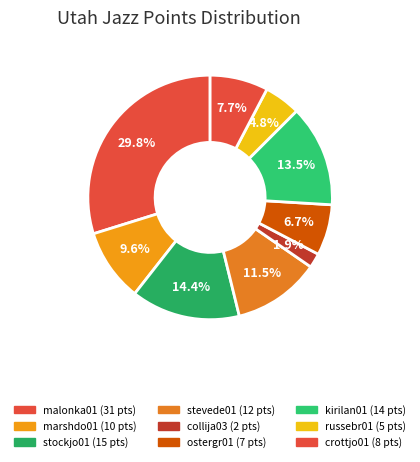

Count the number of slices in the pie.

9